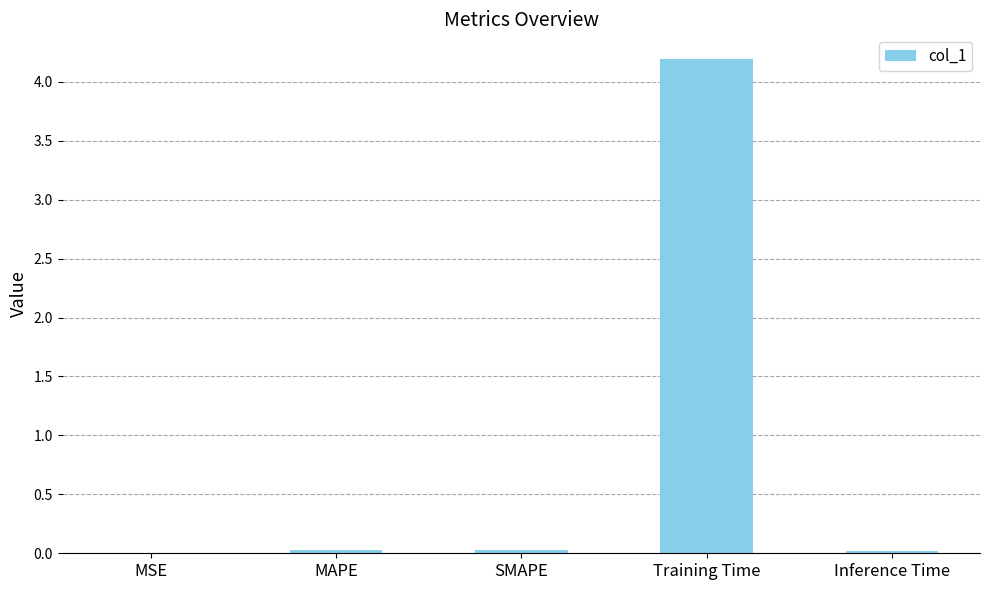

Between MSE and Training Time, which is larger?

Training Time